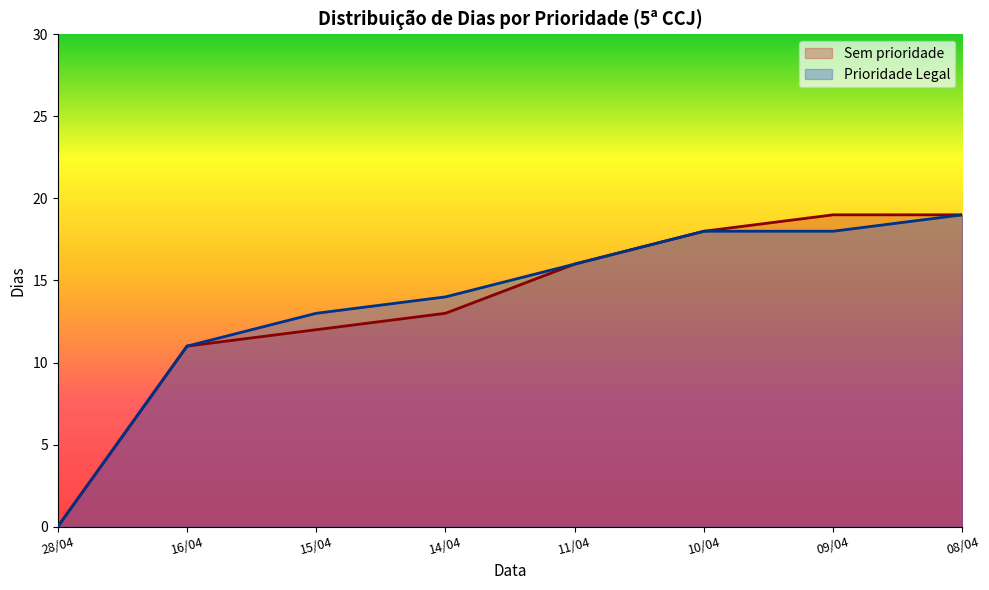

List the series in order of their peak value, lowest first.

Sem prioridade, Prioridade Legal